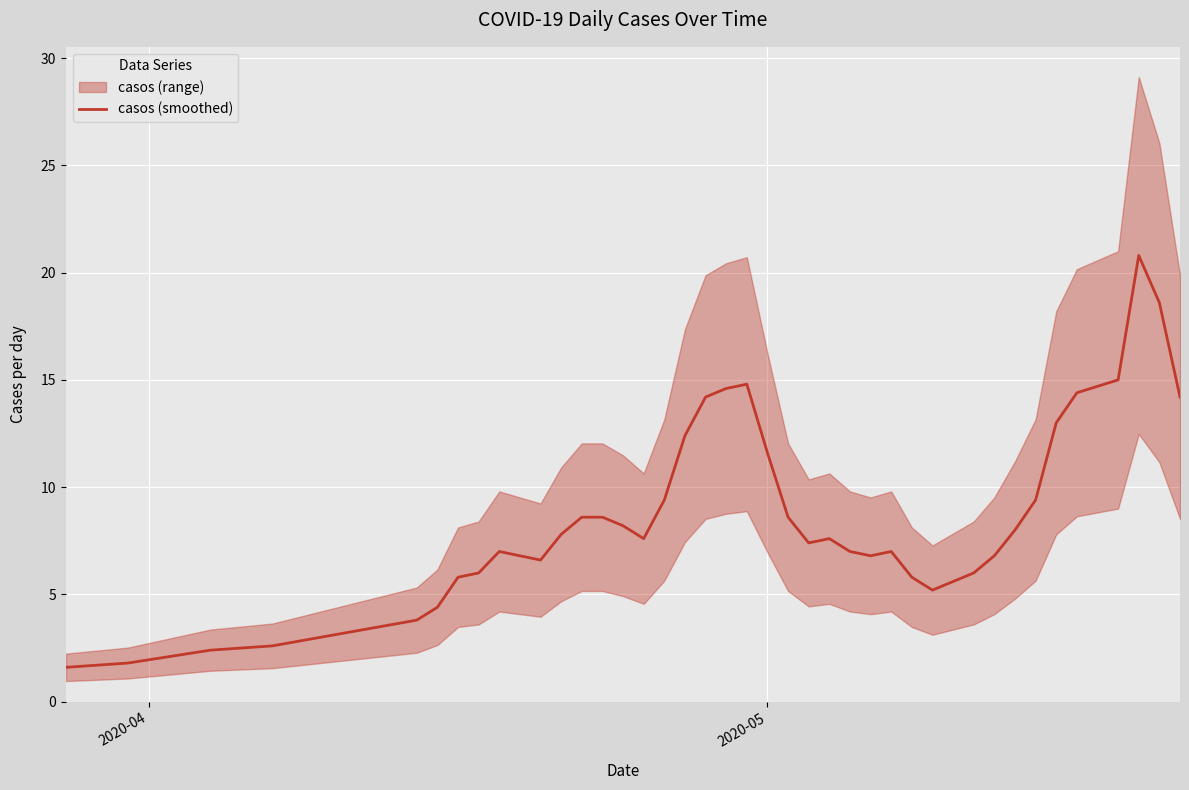

What is the lowest value of the casos (smoothed) series?

1.6